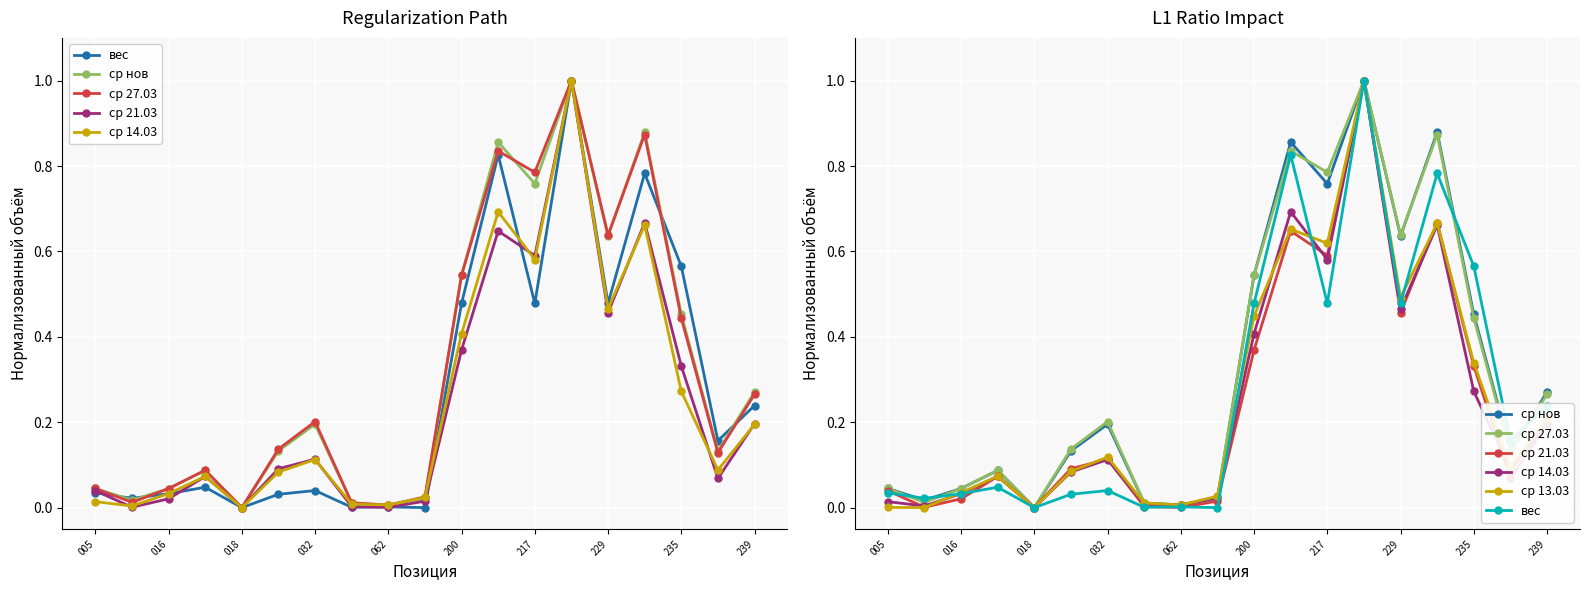

How many distinct data groups are displayed?

6